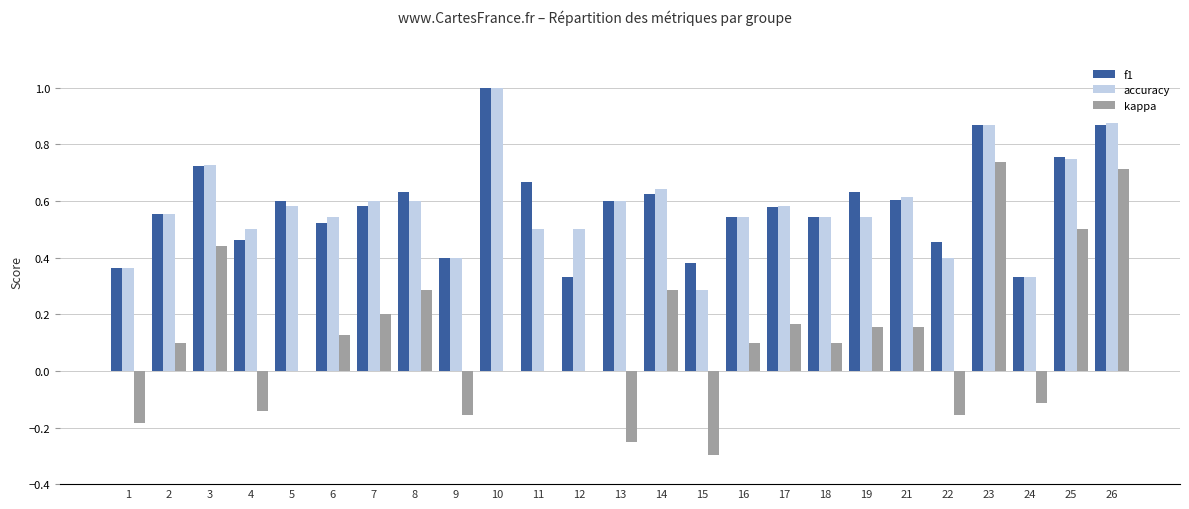

What is the total value across all series at 6?

1.2